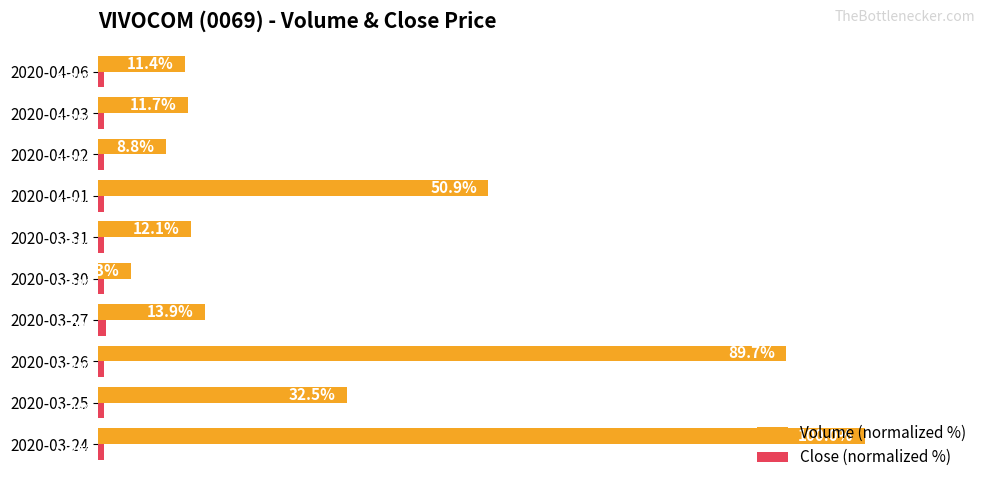

Which series has the largest total across all categories?

Volume (normalized %)